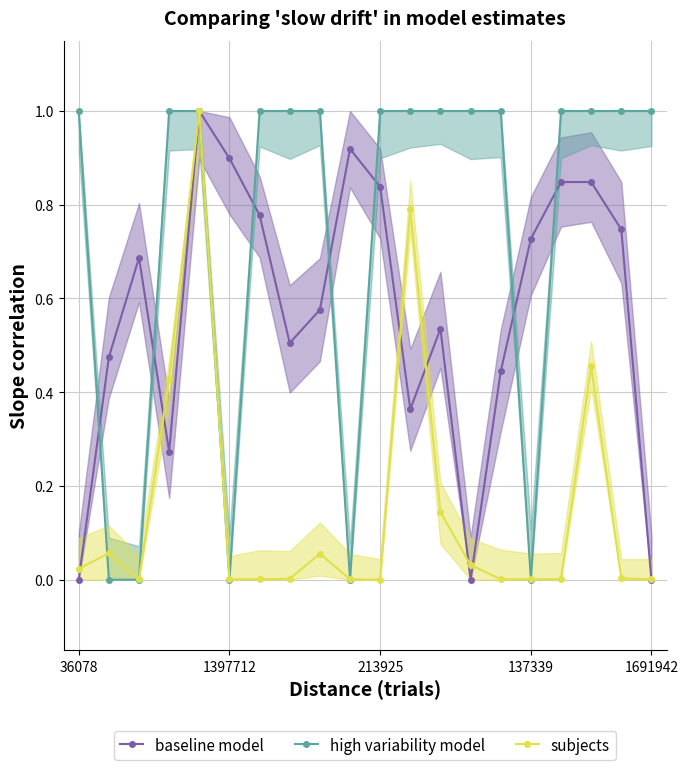

Which series has the largest total across all categories?

high variability model